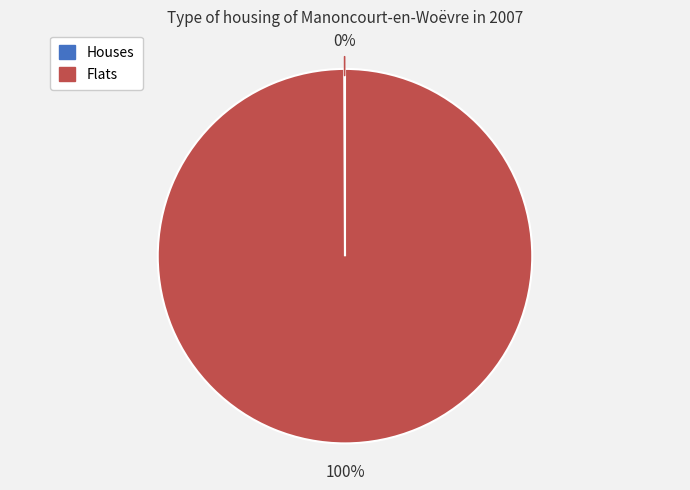

To the nearest percent, what is the average slice percentage?

50%